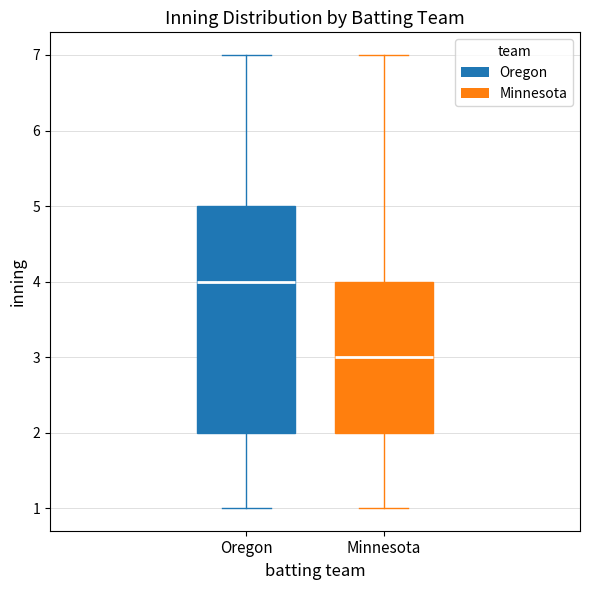

Where does the lower whisker of the box for Oregon end on the y-axis? The values are not printed on the chart, so give them approximately, as read against the axis.

1